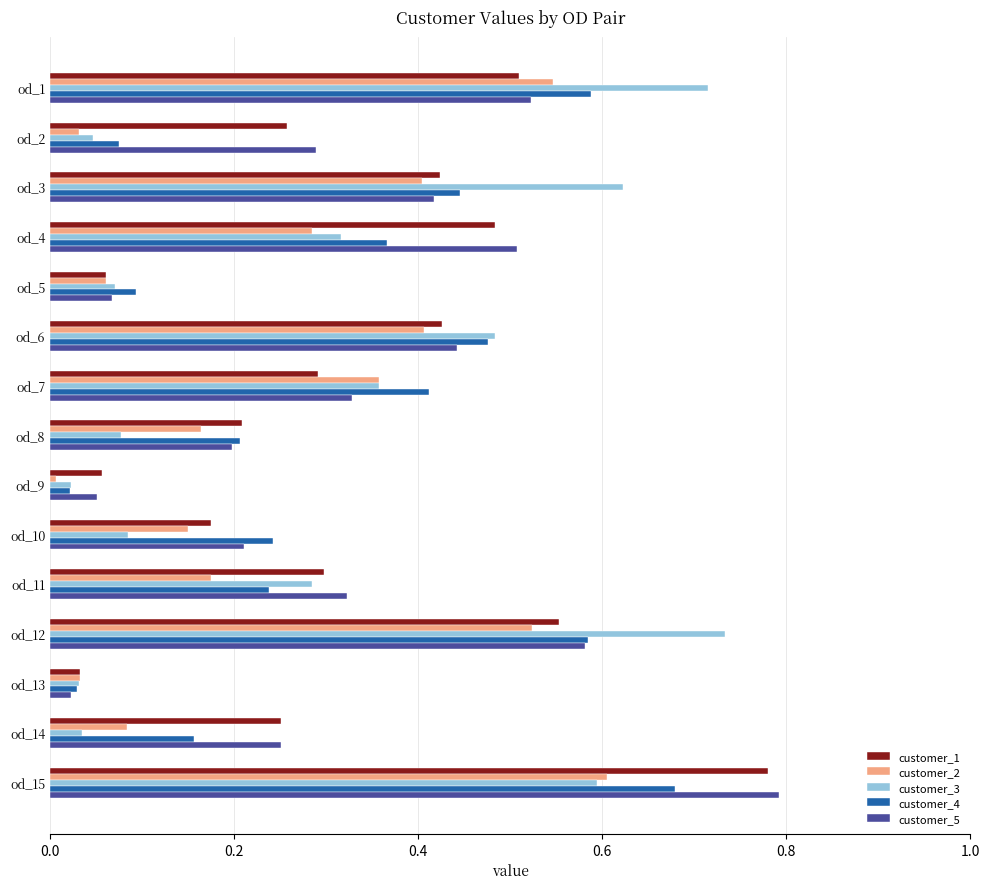

Which series changed the most between od_10 and od_12?

customer_3